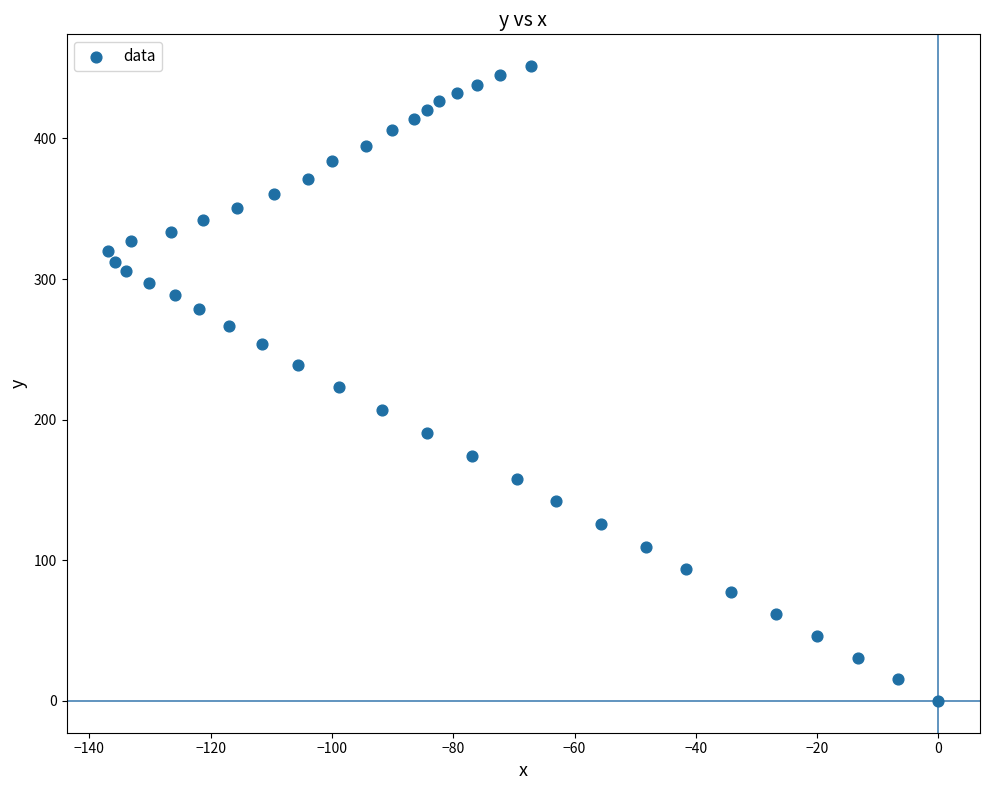

What is the range of Y values (max minus min)?

451.4